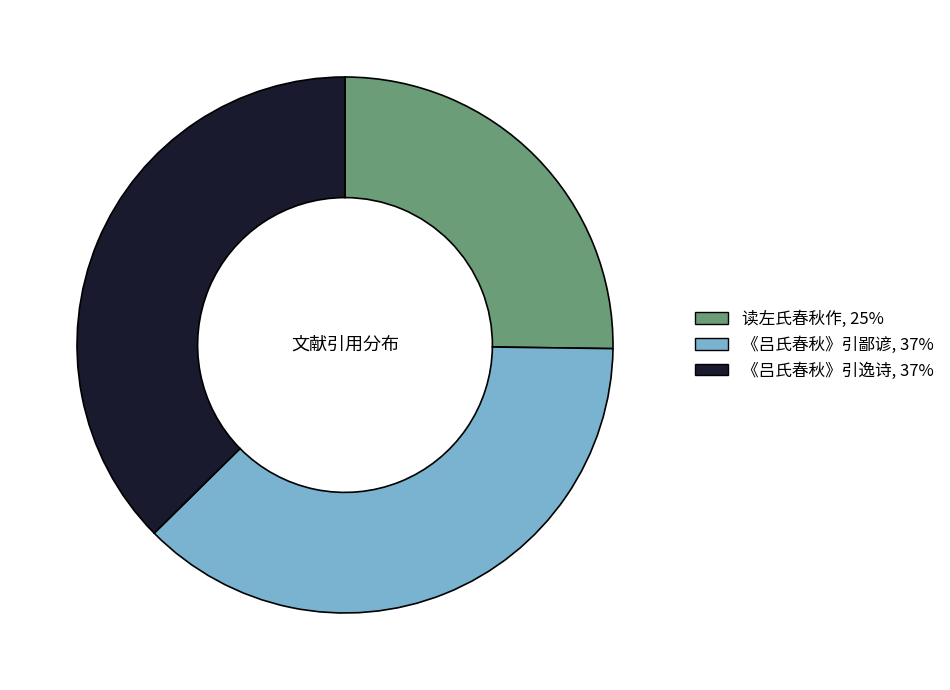

Is there a majority slice in this chart?

No